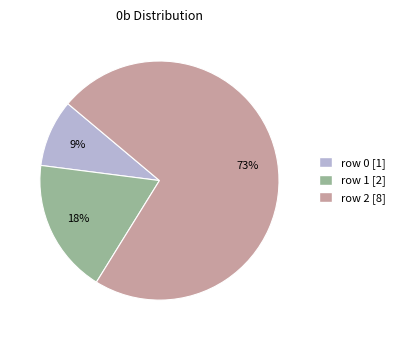

What is the ratio of the value at row 0 to the value at row 2?

0.1